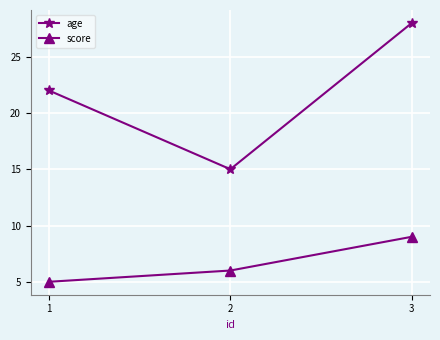

What are all the series names shown in the legend?

age, score